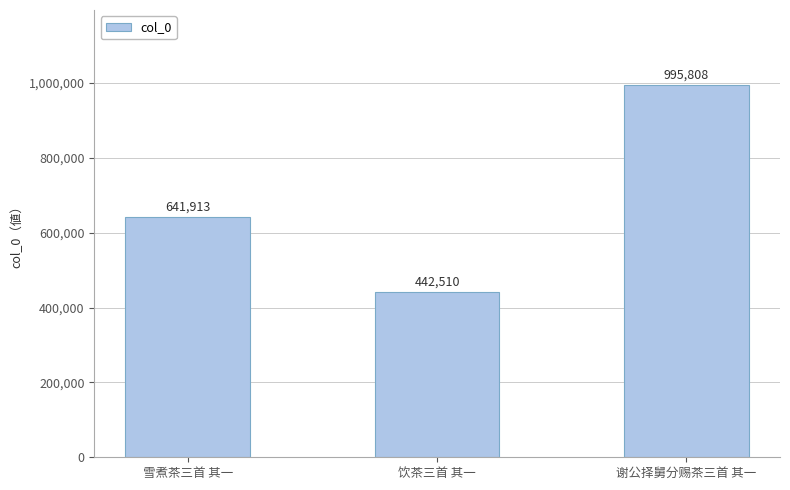

Read the value at 谢公择舅分赐茶三首 其一, to the nearest 10.

995810